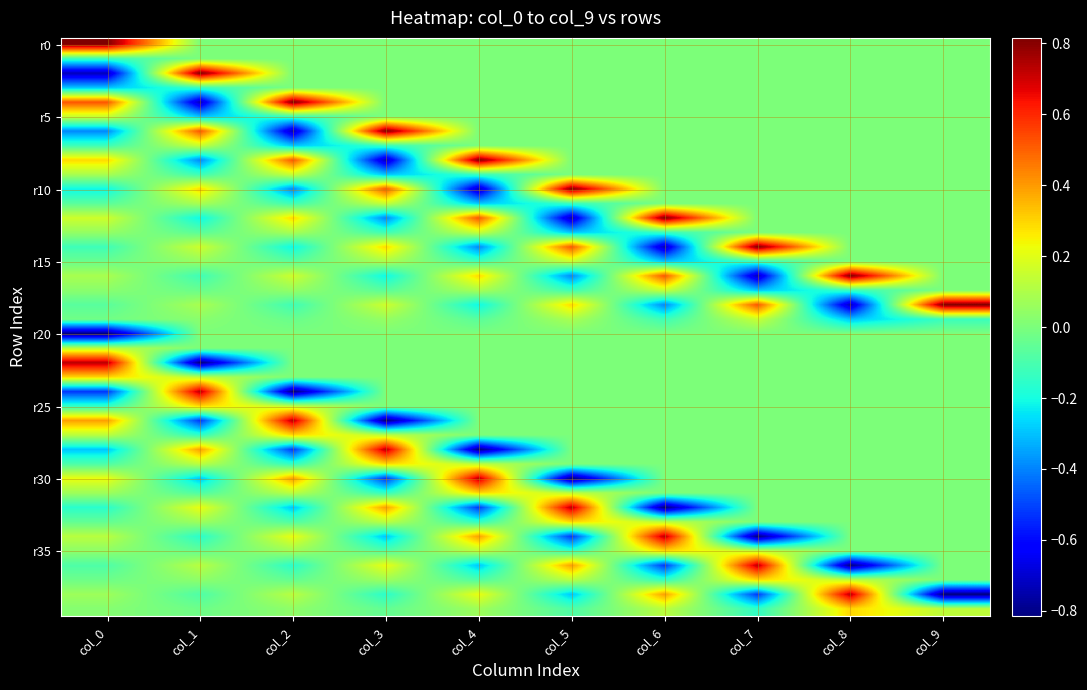

What is the spread (max minus min) of values at col_3?

1.6